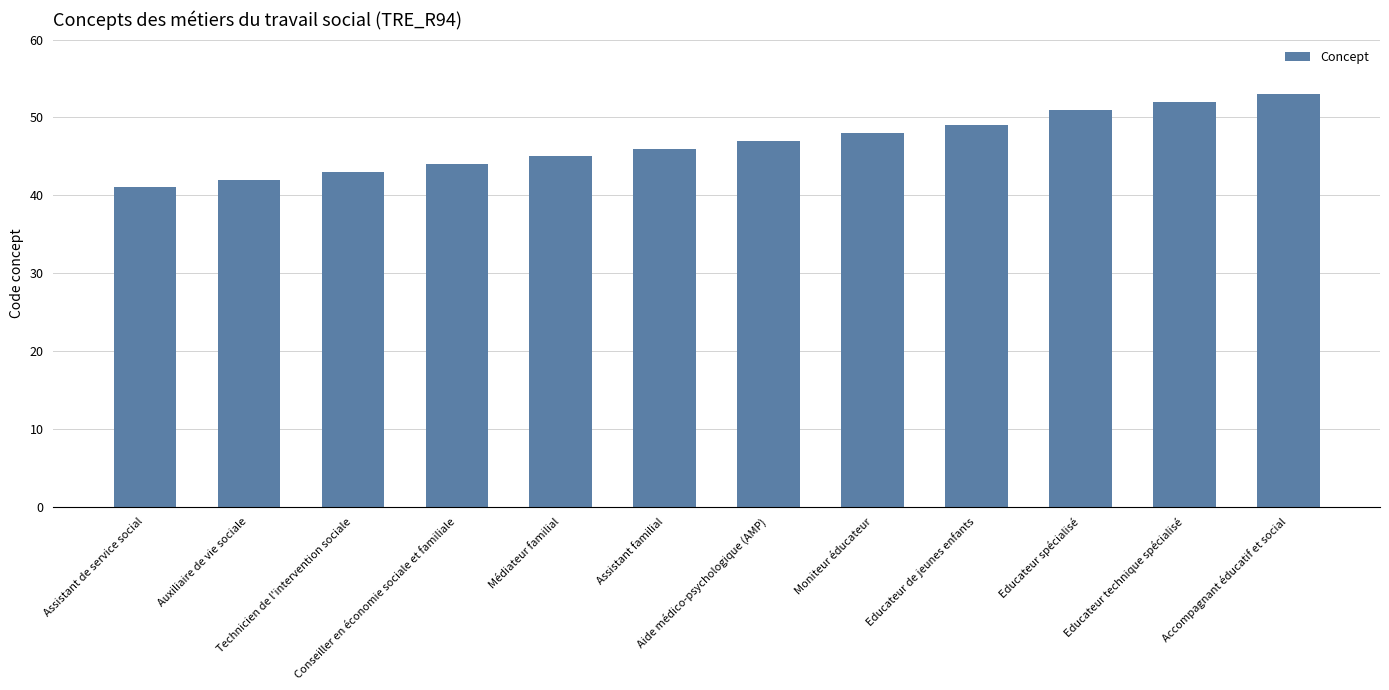

What is the sum of the values at Médiateur familial and Accompagnant éducatif et social?

98